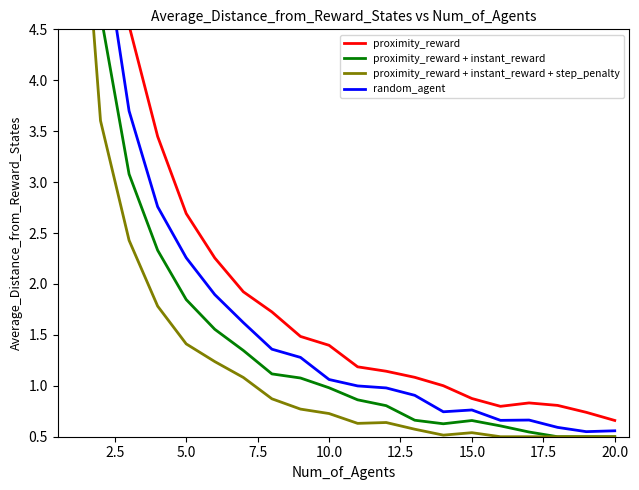

At 5.0, list the series in order from largest to smallest.

proximity_reward, random_agent, proximity_reward + instant_reward, proximity_reward + instant_reward + step_penalty